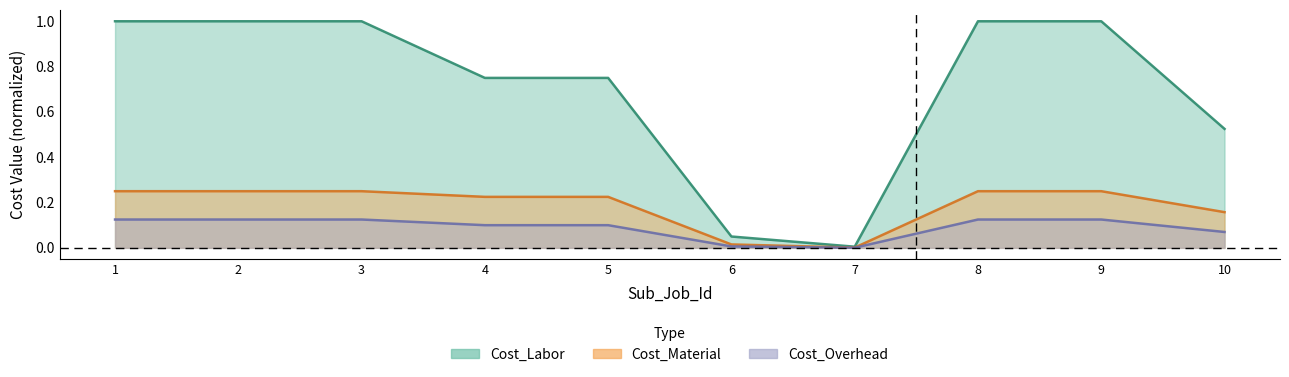

Between 1 and 8, which series saw the biggest shift?

Cost_Labor